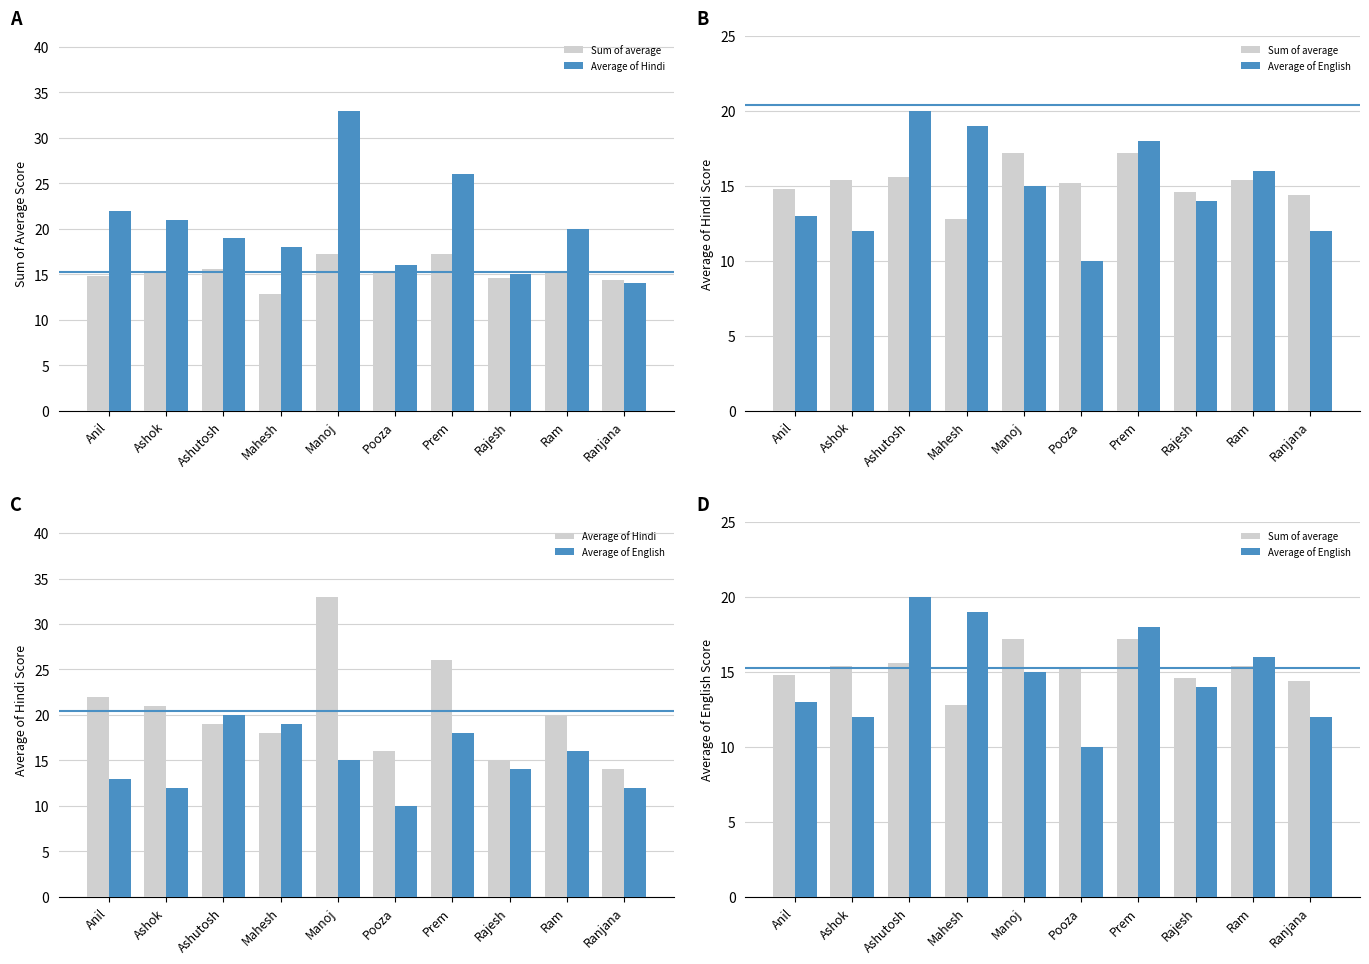

What is the label of the 9th bar from the right?

Ashok